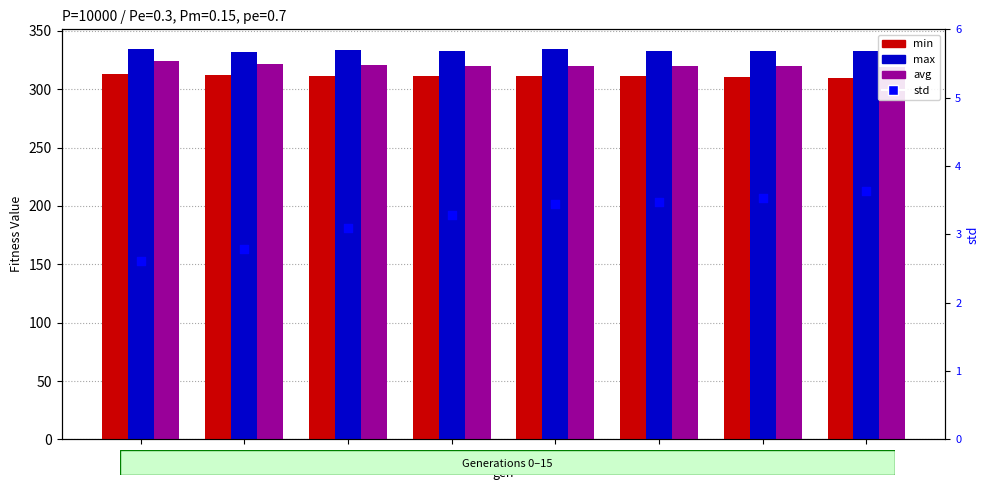

Which series has the widest spread of Y values?

avg